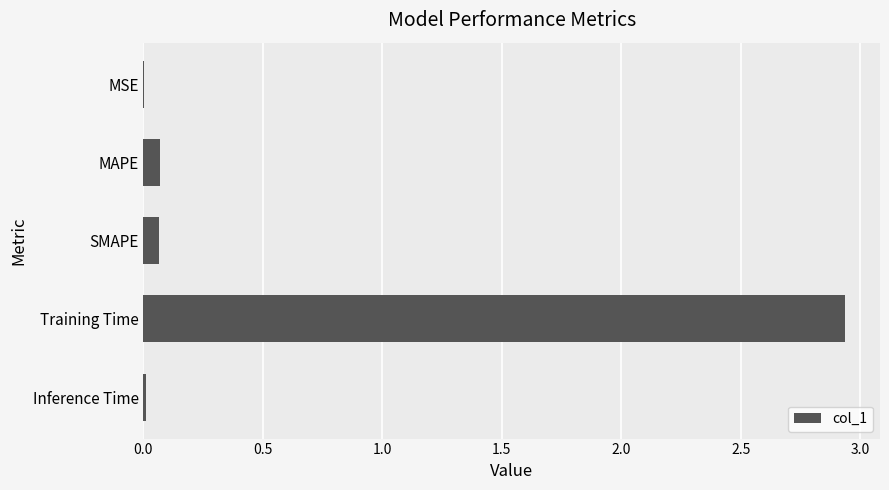

What is the sum of the values at Training Time and MAPE?

3.0